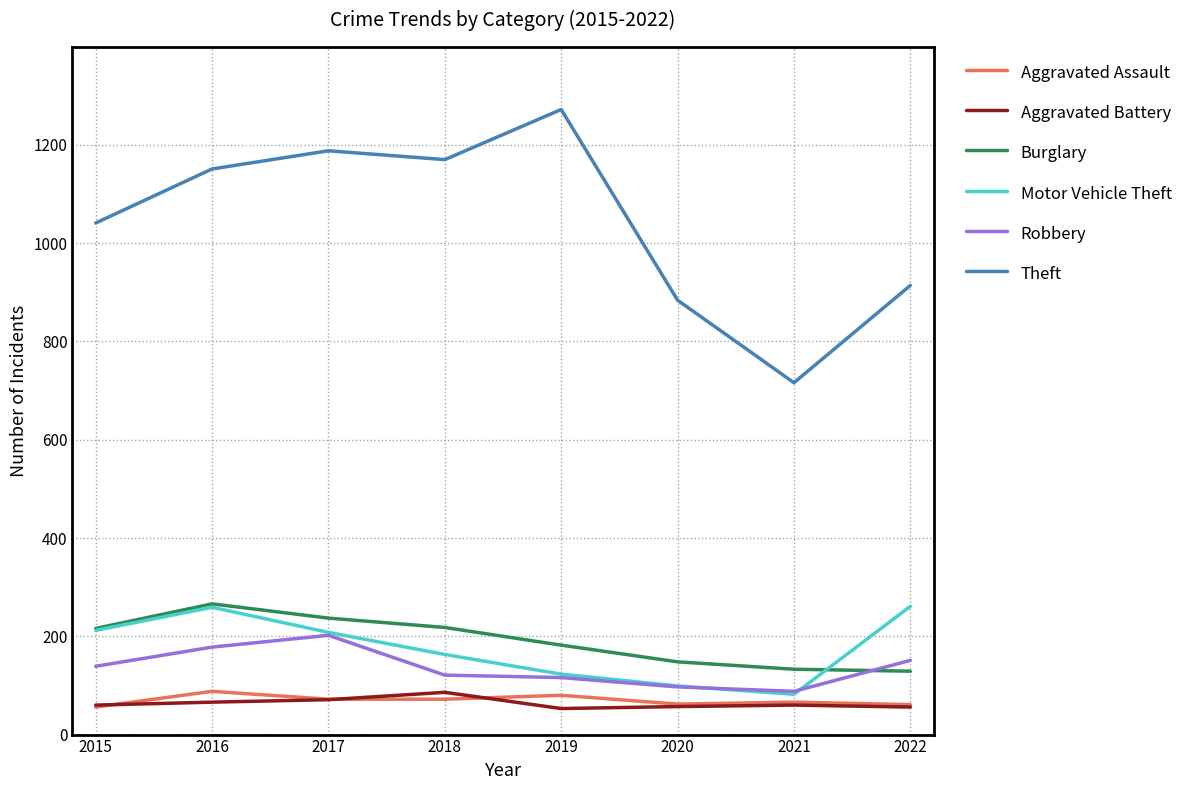

True or false: Robbery and Theft cross at least once.

False